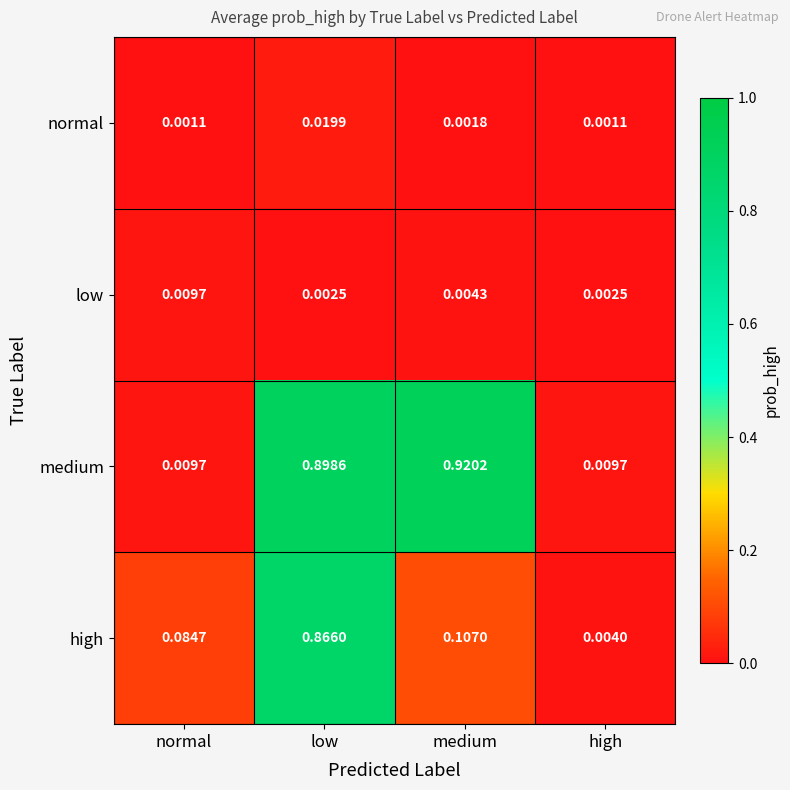

Which series has the widest spread of values?

medium